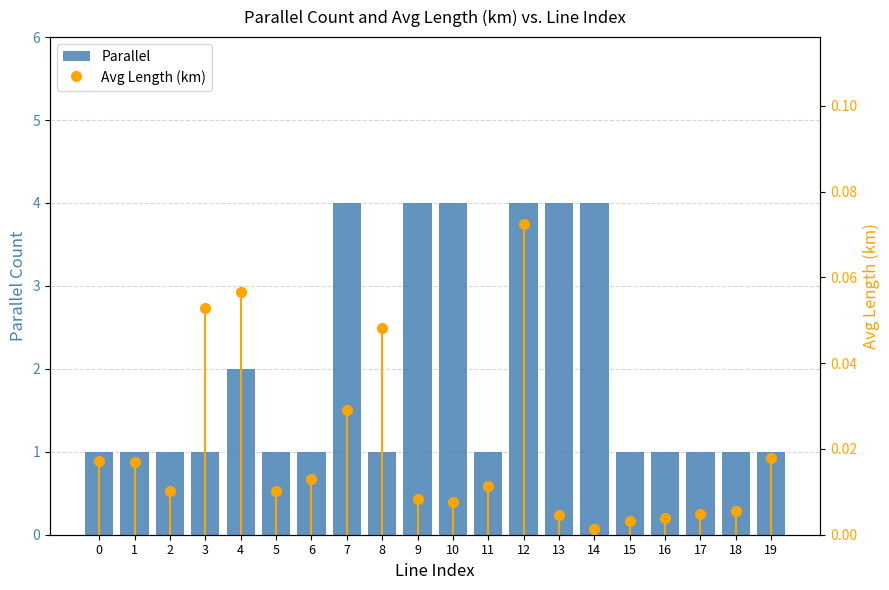

Rank the categories by value from highest to lowest.

7, 9, 10, 12, 13, 14, 4, 0, 1, 2, 3, 5, 6, 8, 11, 15, 16, 17, 18, 19